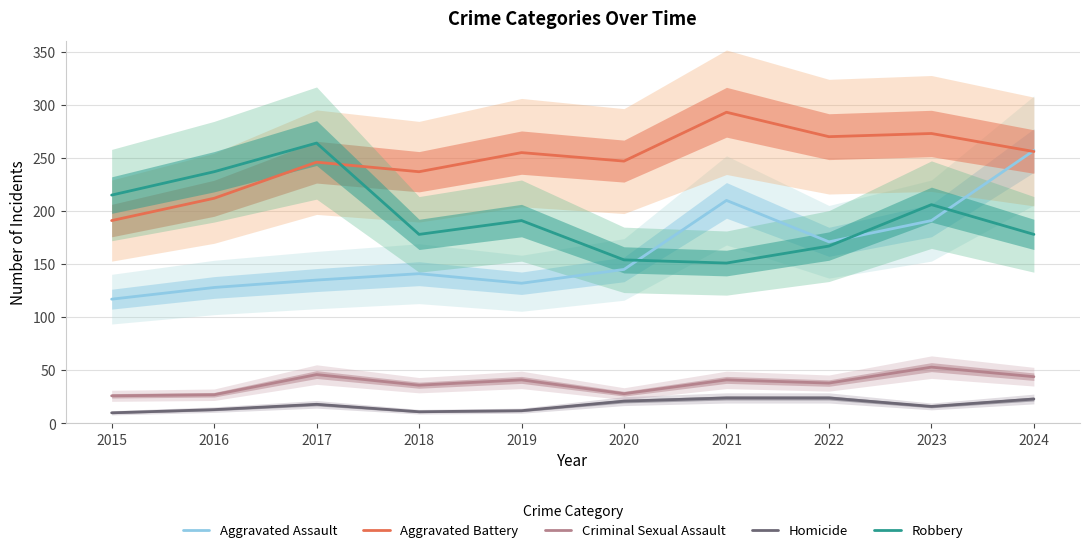

True or false: Homicide has more than 2 interior local peaks.

False